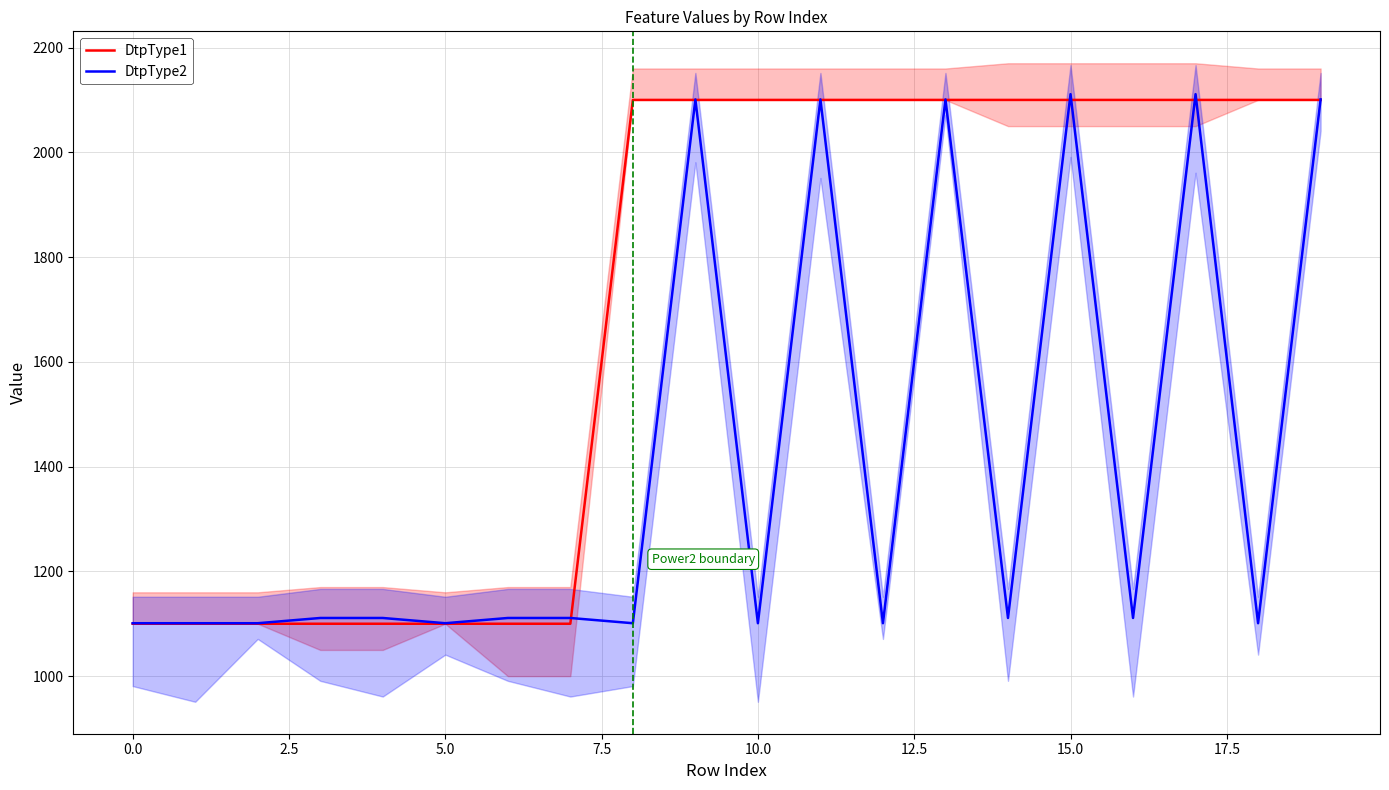

What position from the right is 19?

1